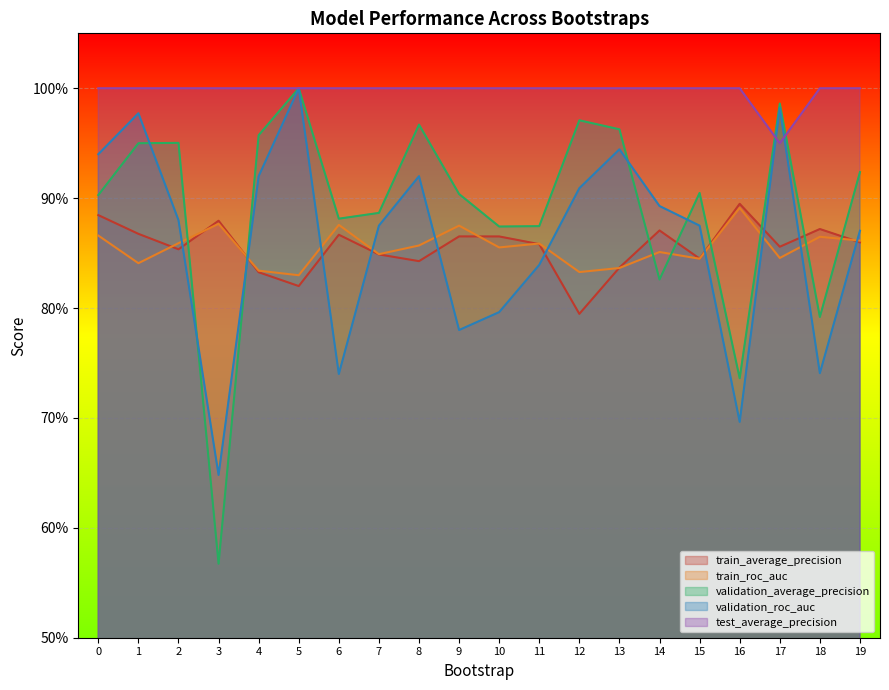

Rank the categories by train_roc_auc value from highest to lowest.

16, 3, 6, 9, 0, 18, 19, 2, 11, 8, 10, 14, 7, 17, 15, 1, 13, 4, 12, 5